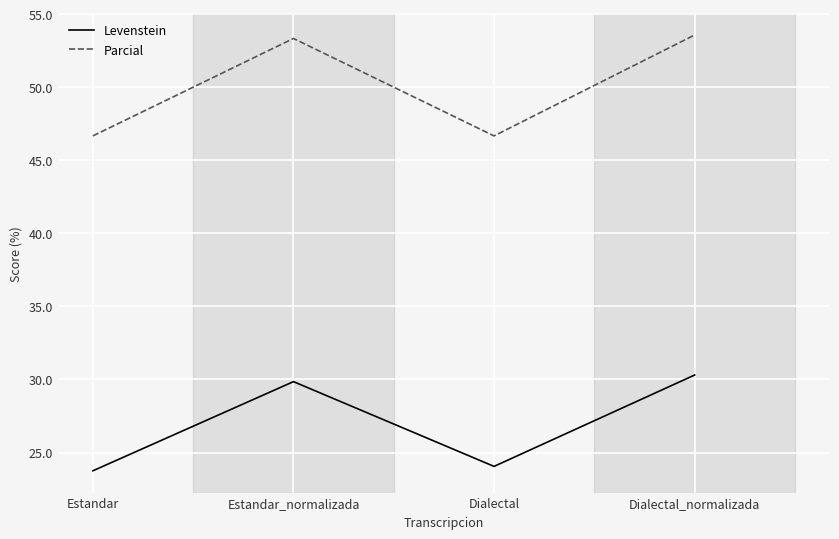

What is the difference between the highest and lowest values at Estandar_normalizada?

23.5